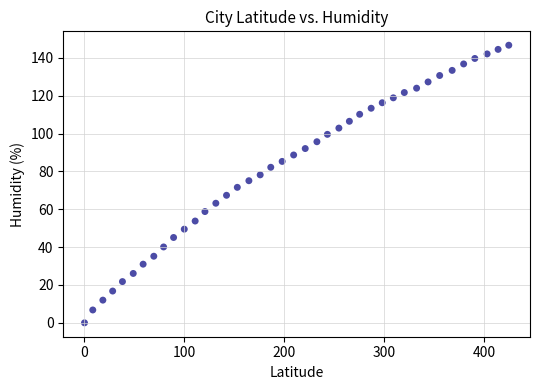

What is the range of X values (max minus min)?

424.8